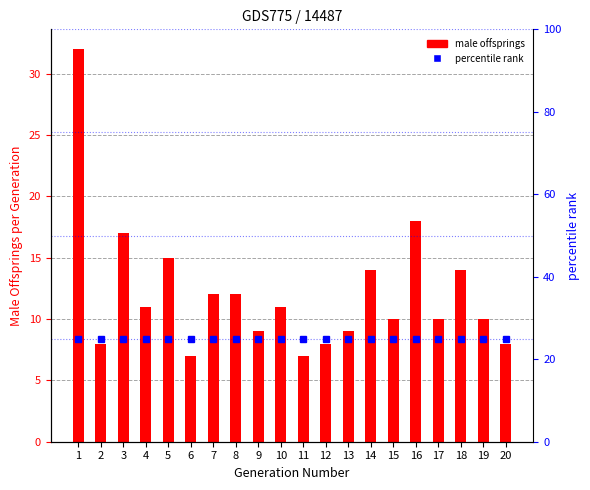

Reading right to left, what are all the values shown in this chart?

8	10	14	10	18	10	14	9	8	7	11	9	12	12	7	15	11	17	8	32